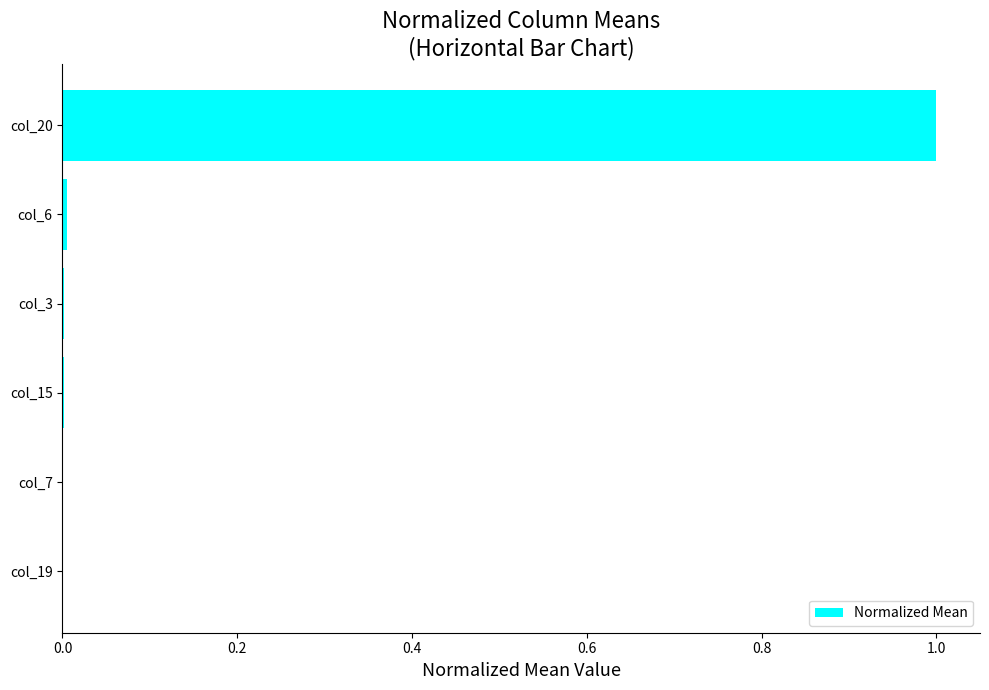

Does the chart contain stacked bars?

No